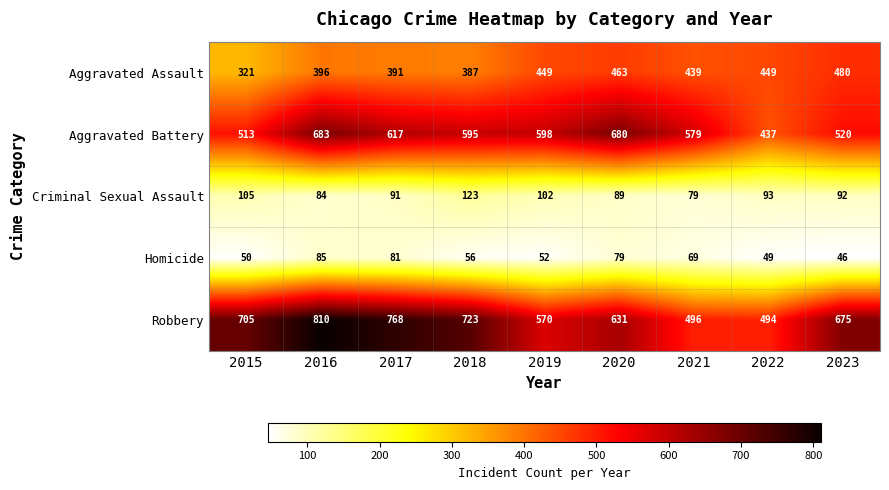

What is the average value of the Homicide series?

63